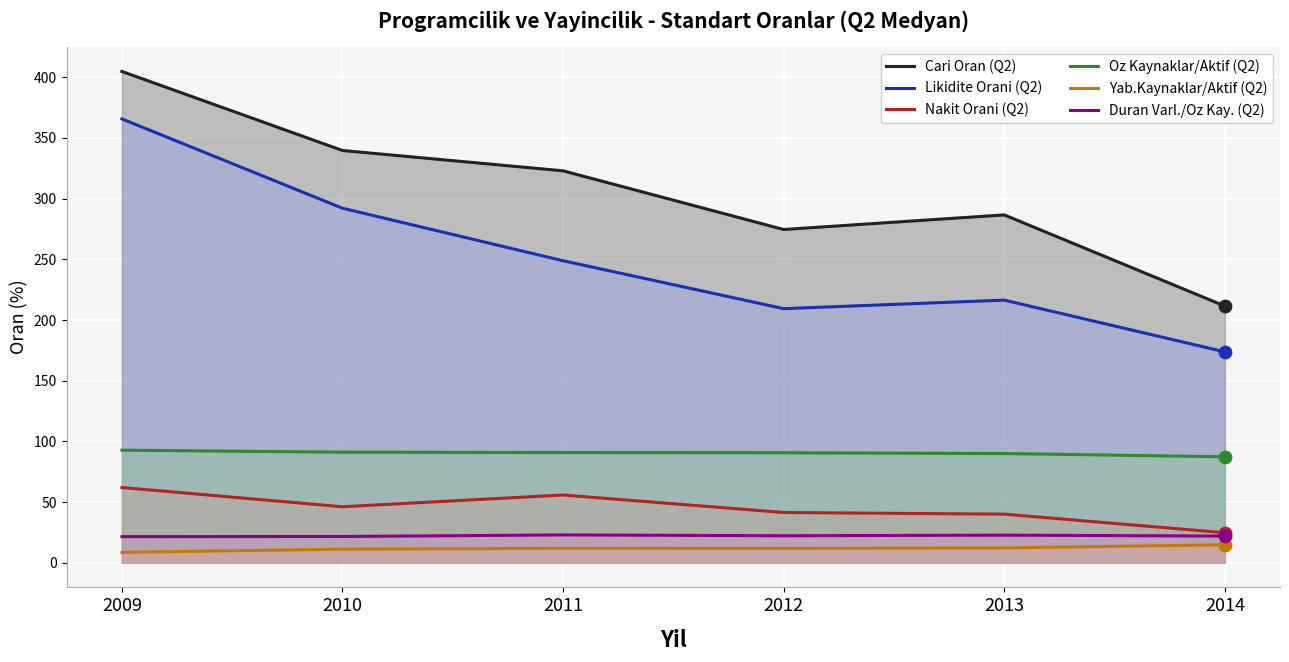

At how many categories does at least one series exceed 40?

6